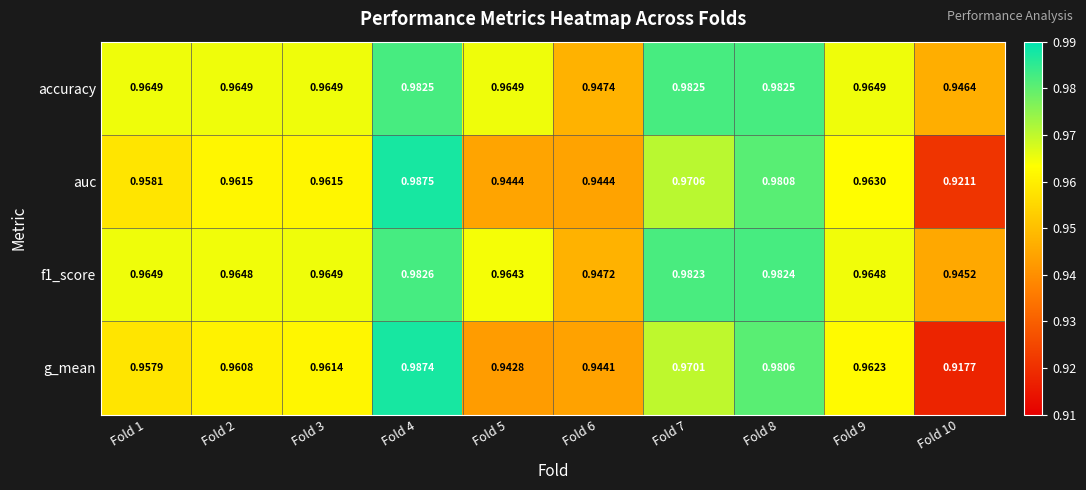

Is the value of auc at Fold 8 greater than the value of accuracy at Fold 4?

No